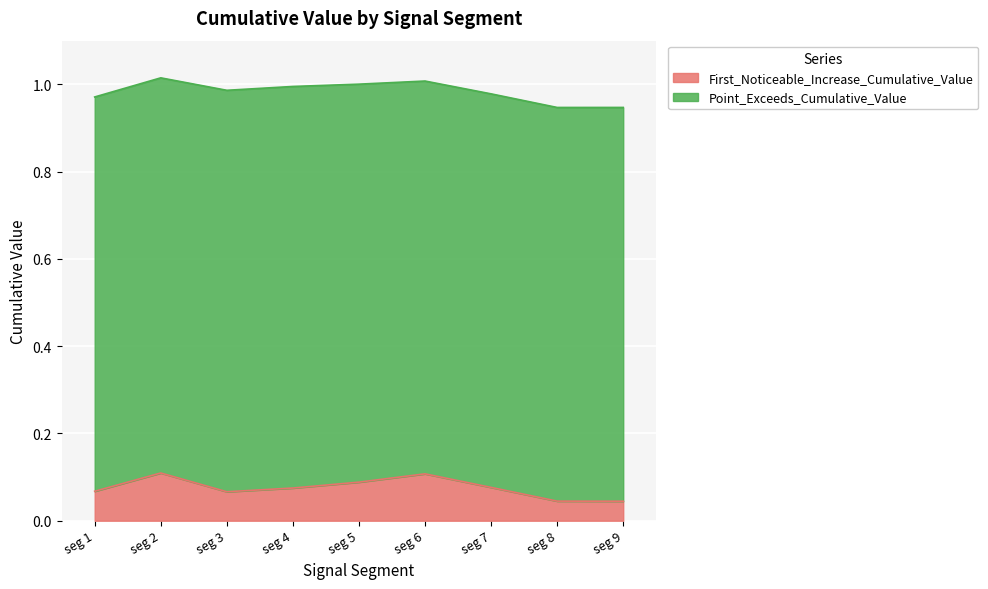

What is the value of the 6th point from the left?

0.1